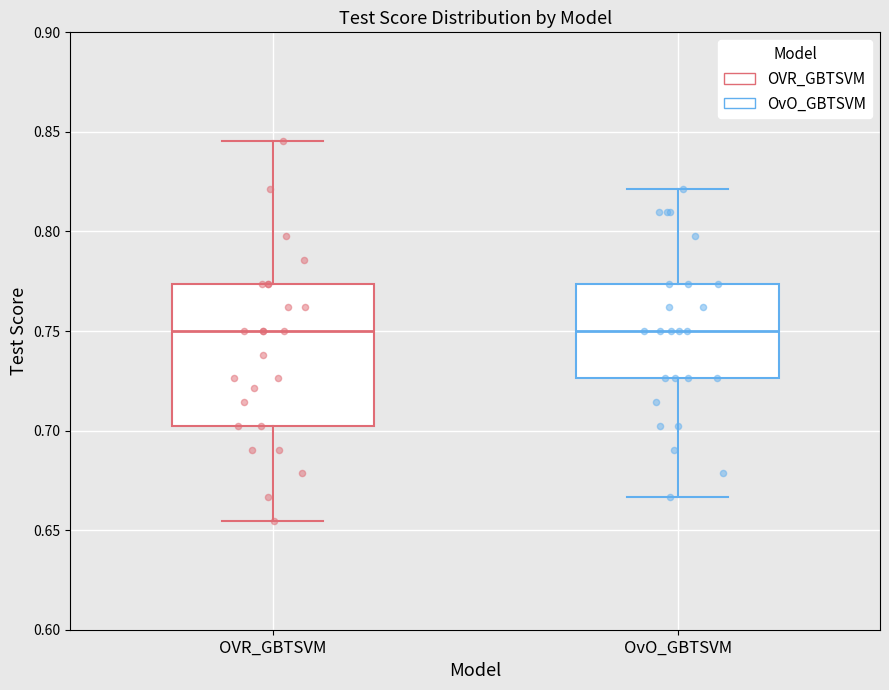

Comparing the boxes themselves (not the whiskers), which one is the tallest?

OVR_GBTSVM